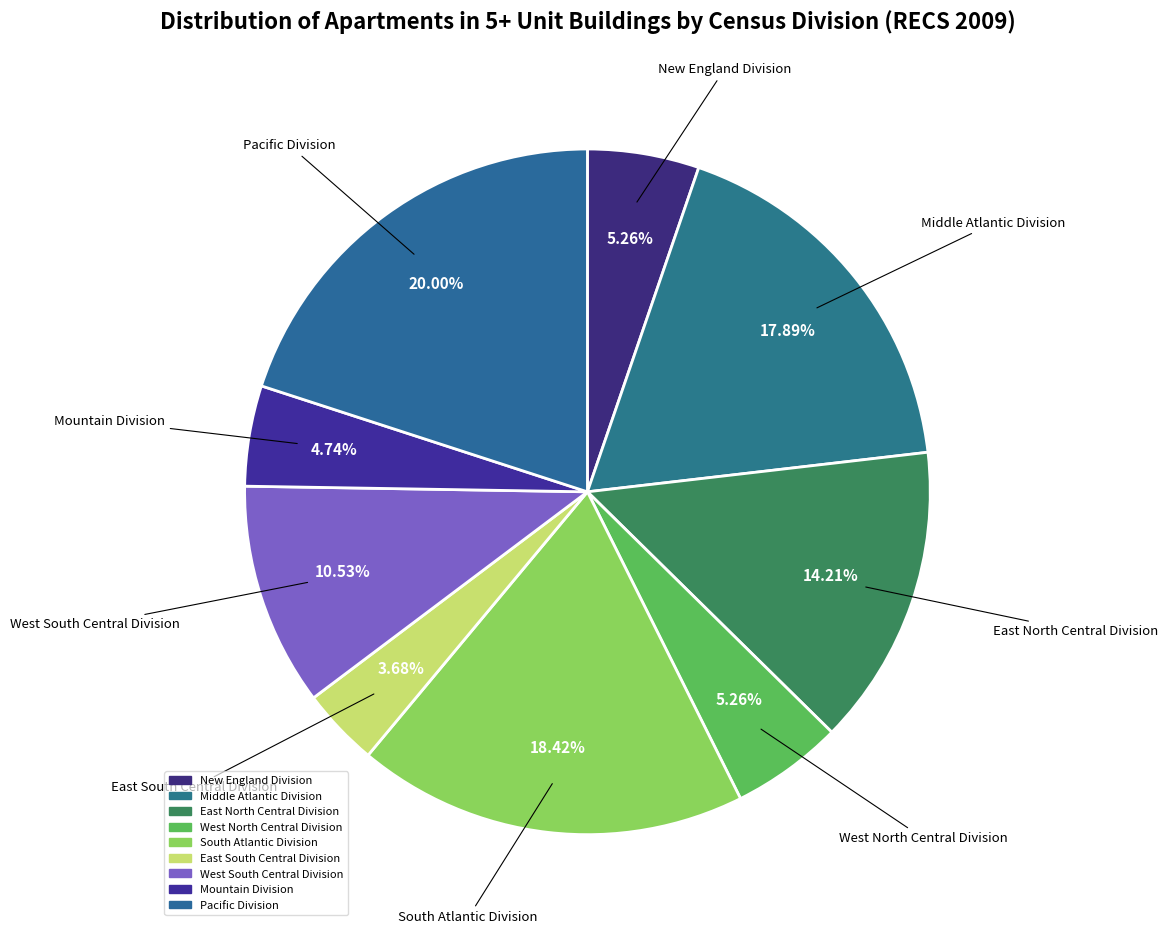

Combined, do South Atlantic Division and East South Central Division account for over 50%?

No